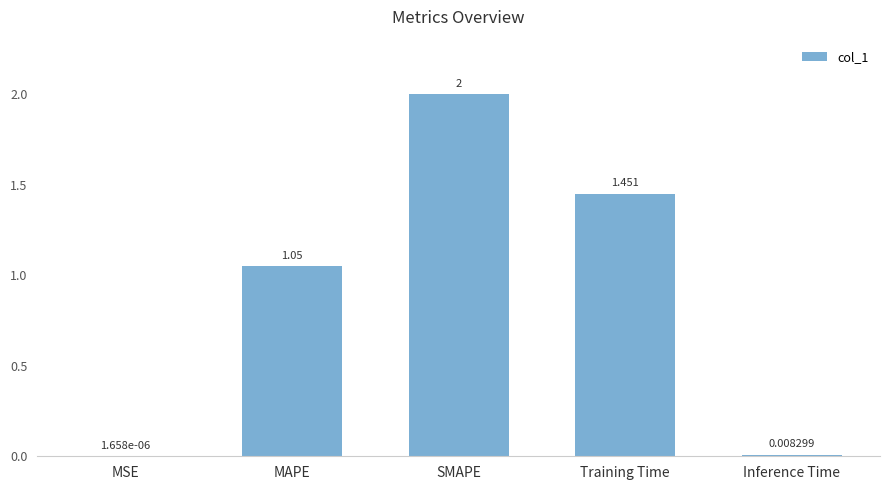

What is the change in value from MAPE to Training Time?

+0.4